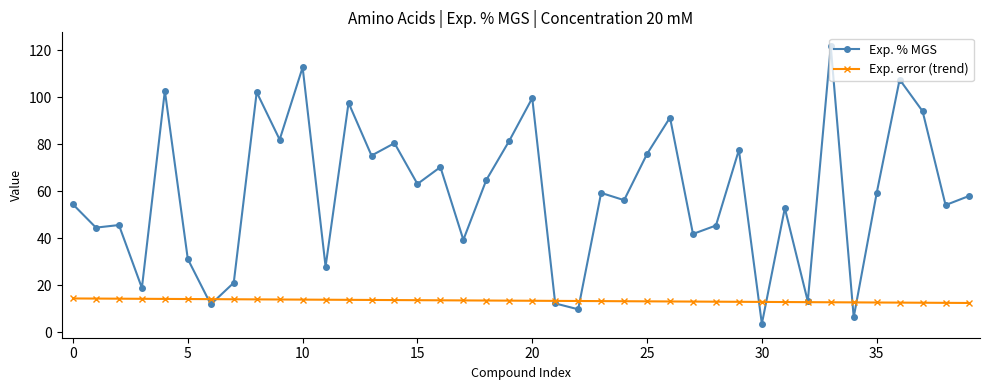

Which series has the largest range (max minus min)?

Exp. % MGS